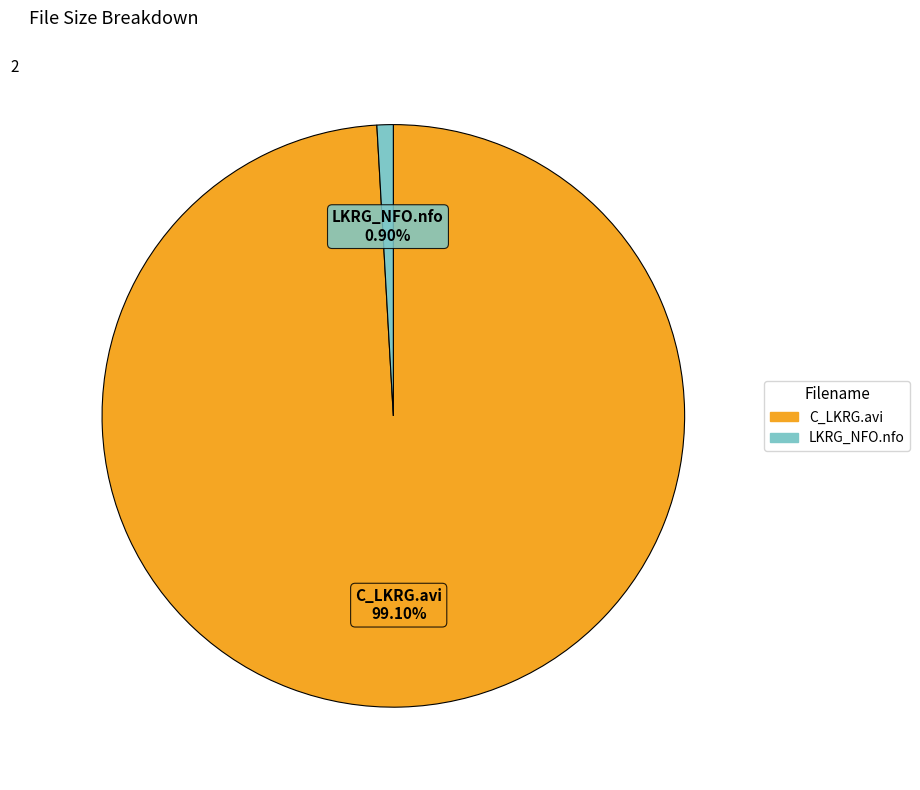

To the nearest percent, what portion does C_LKRG.avi represent?

99%